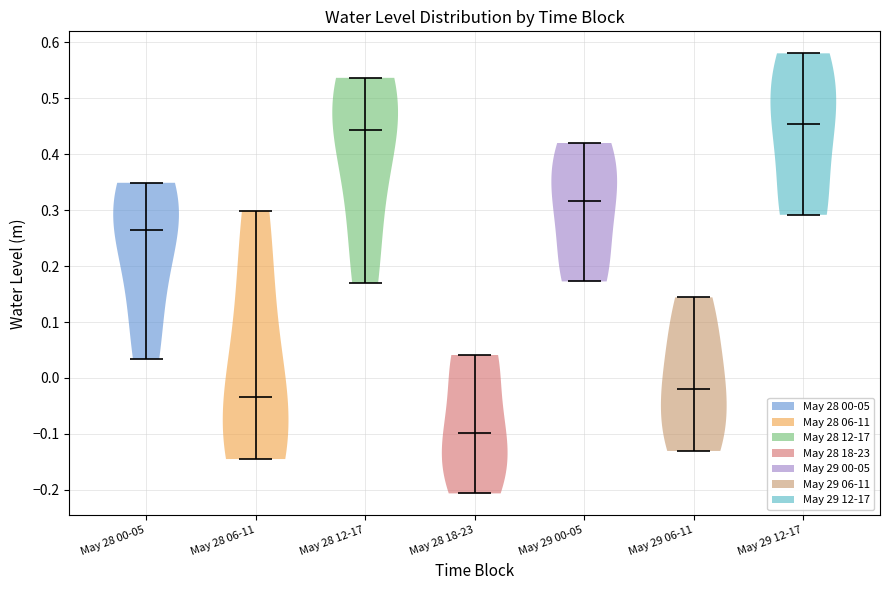

Reading left to right, read every violin against the y-axis: where its median line is, and the lowest and highest points it reaches. The values are not printed on the chart, so give them approximately, as read against the axis.

May 28 00-05: median line 0.26, lowest point 0.03, highest point 0.35
May 28 06-11: median line -0.03, lowest point -0.14, highest point 0.30
May 28 12-17: median line 0.44, lowest point 0.17, highest point 0.54
May 28 18-23: median line -0.10, lowest point -0.21, highest point 0.04
May 29 00-05: median line 0.32, lowest point 0.17, highest point 0.42
May 29 06-11: median line -0.02, lowest point -0.13, highest point 0.14
May 29 12-17: median line 0.45, lowest point 0.29, highest point 0.58